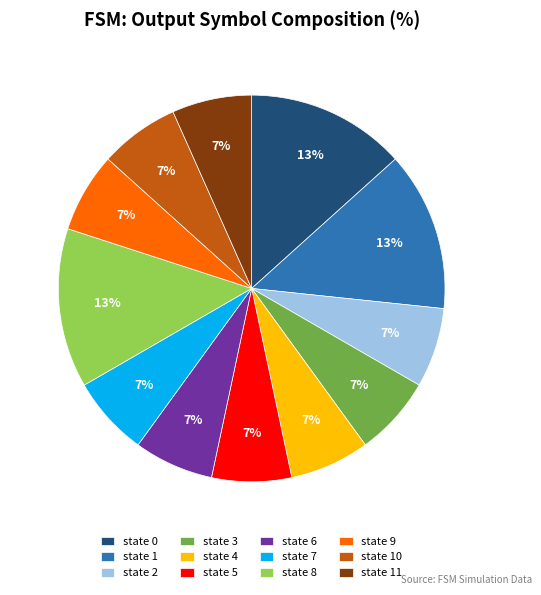

Do state 9 and state 2 together represent more than half of the pie?

No